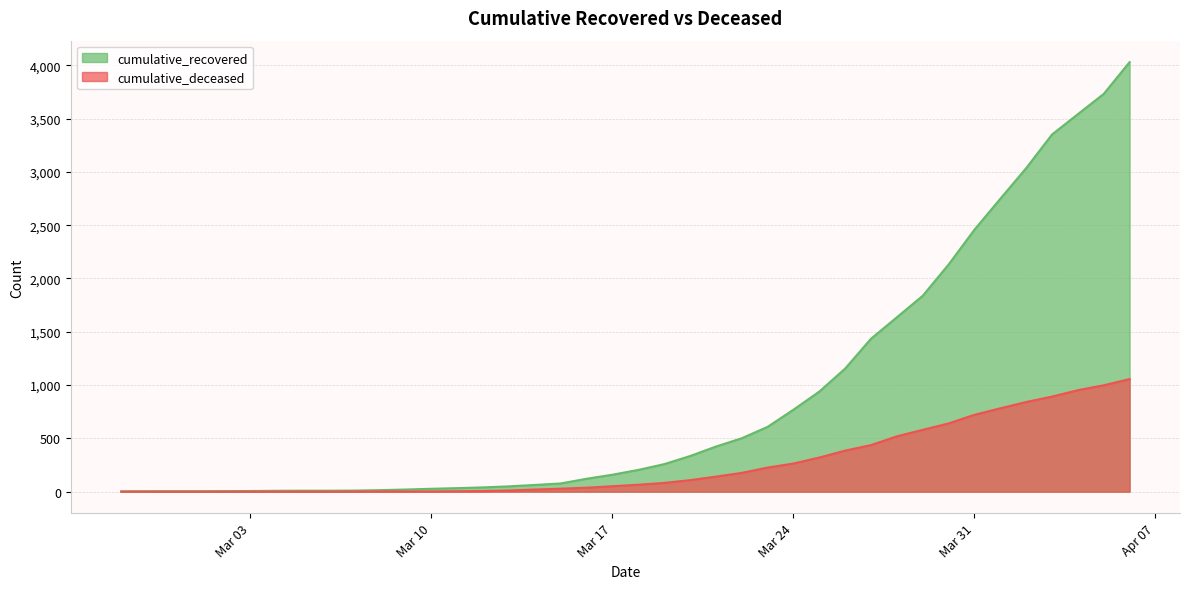

Is the value of cumulative_recovered at 2020-03-22 greater than the value of cumulative_deceased at 2020-03-16?

Yes